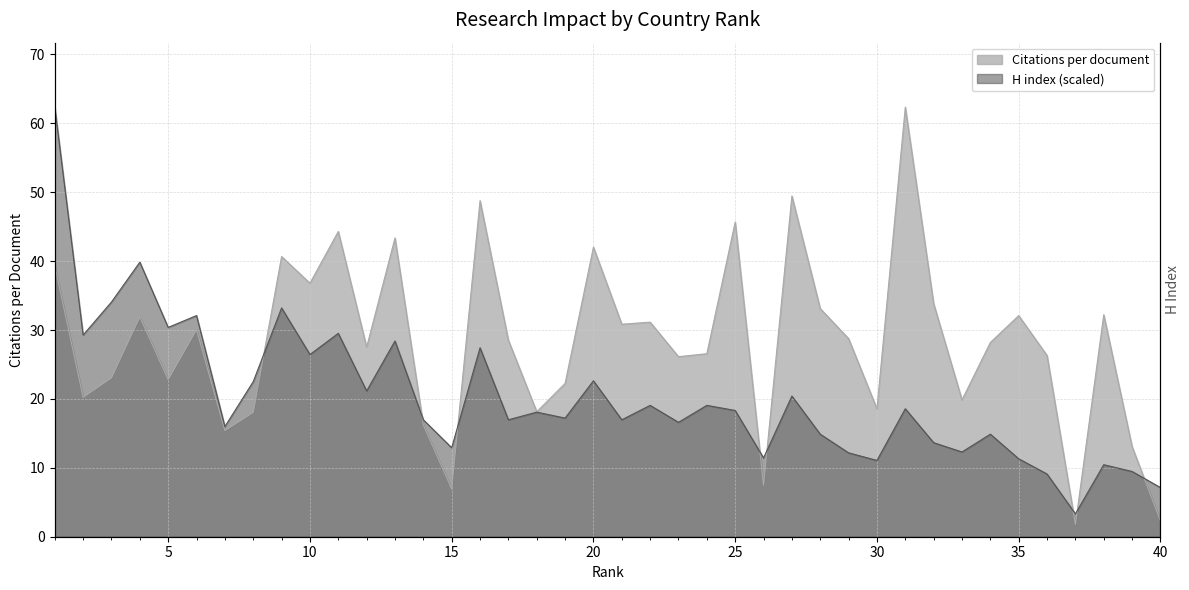

What is the difference between the maximum and minimum values in the Citations per document series?

60.6